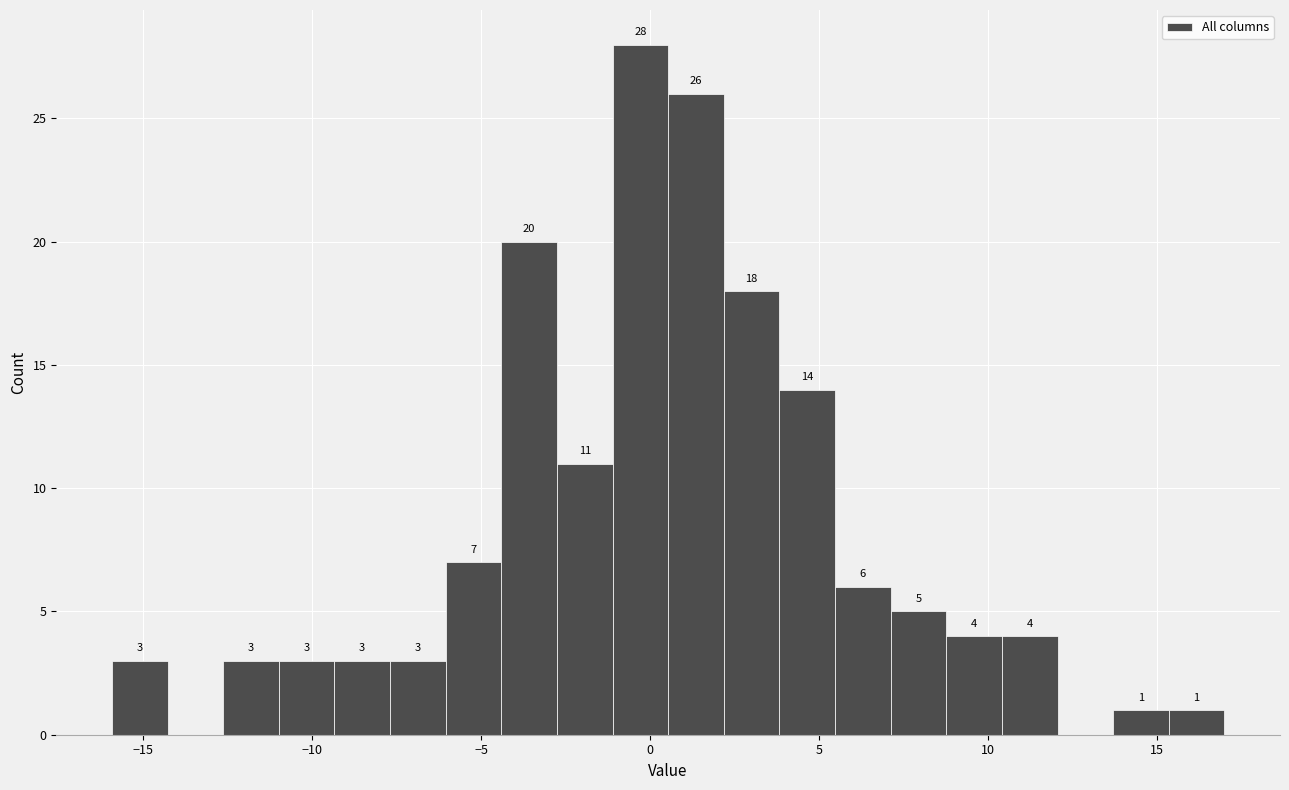

Read against the x-axis, roughly where is the centre of the tallest bar?

-0.5